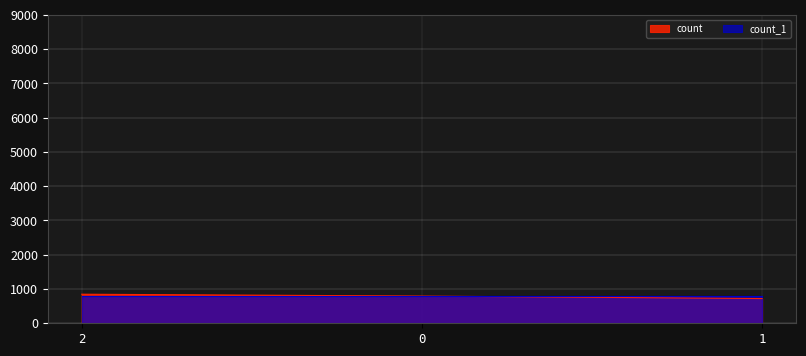

Reading left to right, transcribe all the data shown in this chart.

2=848	0=794	1=722